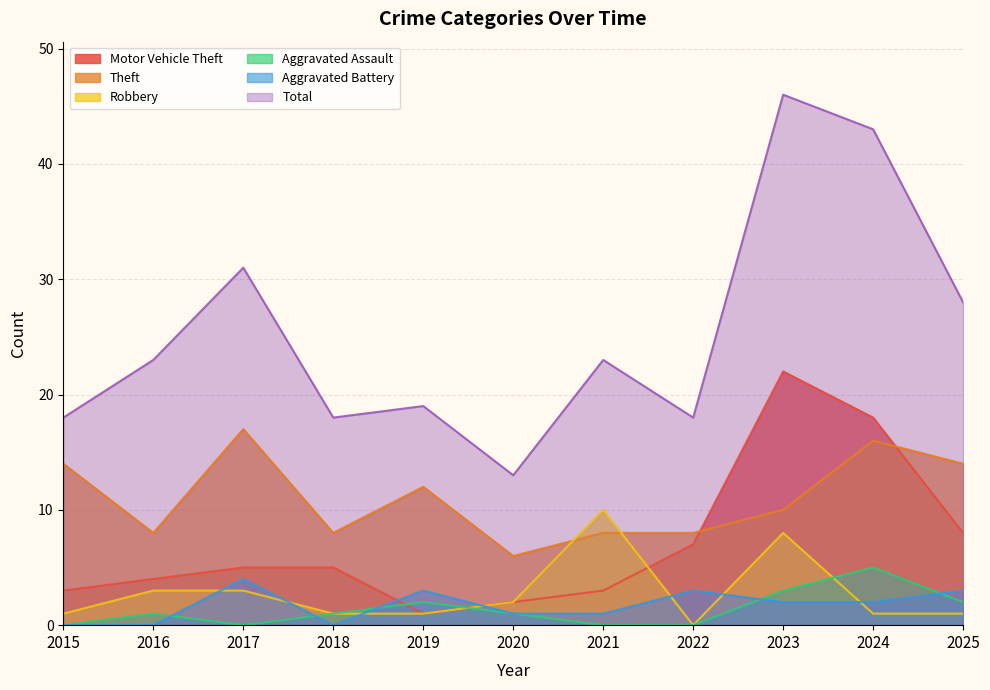

List the labels in order of Total value, smallest first.

2020, 2015, 2018, 2022, 2019, 2016, 2021, 2025, 2017, 2024, 2023